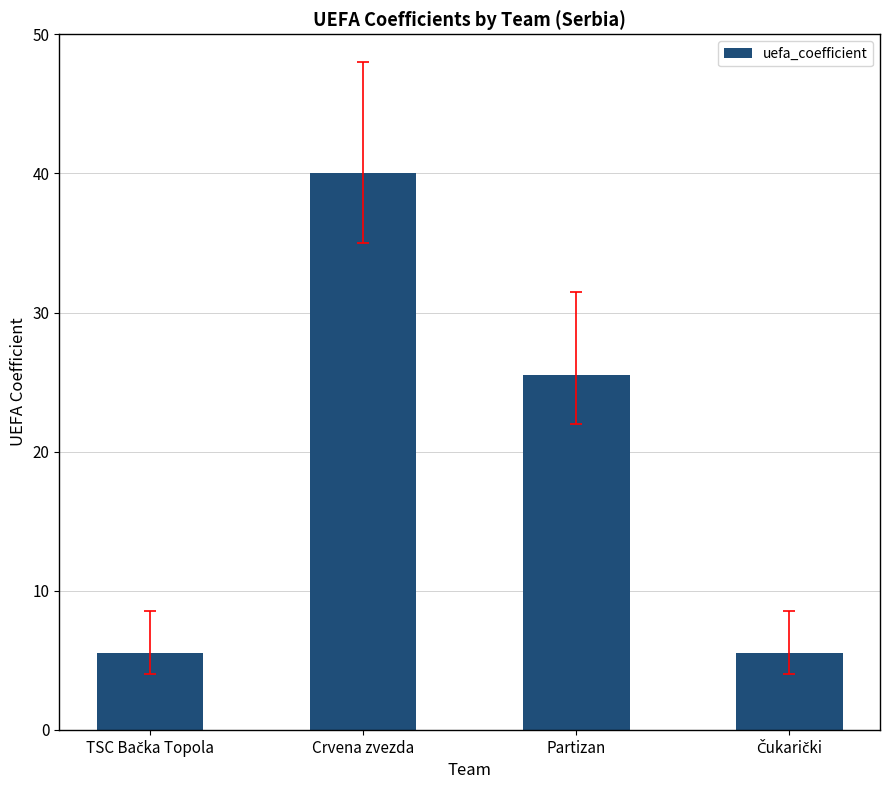

What is the ratio of the value at Partizan to the value at Crvena zvezda?

0.6